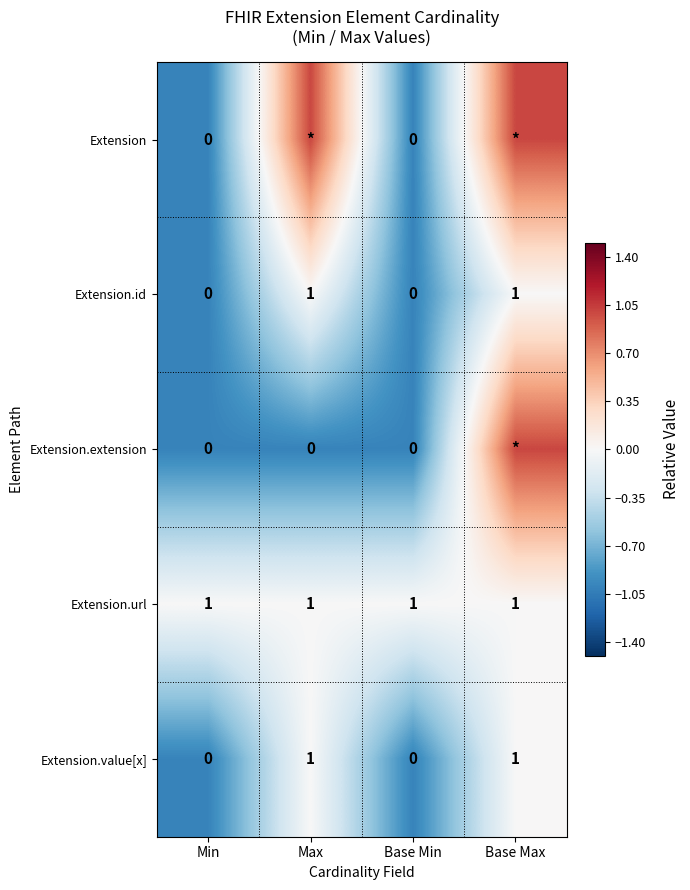

How many Extension.id values are between 0 and 1?

4